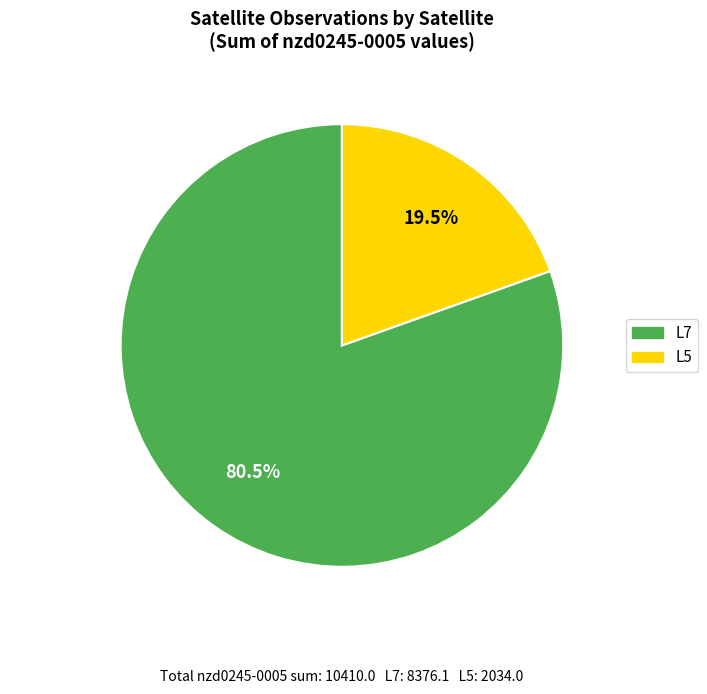

Between L7 and L5, which is larger?

L7